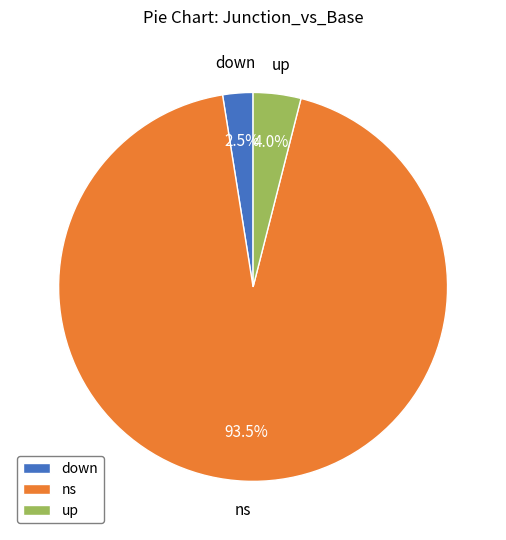

How many slices are in this pie chart?

3